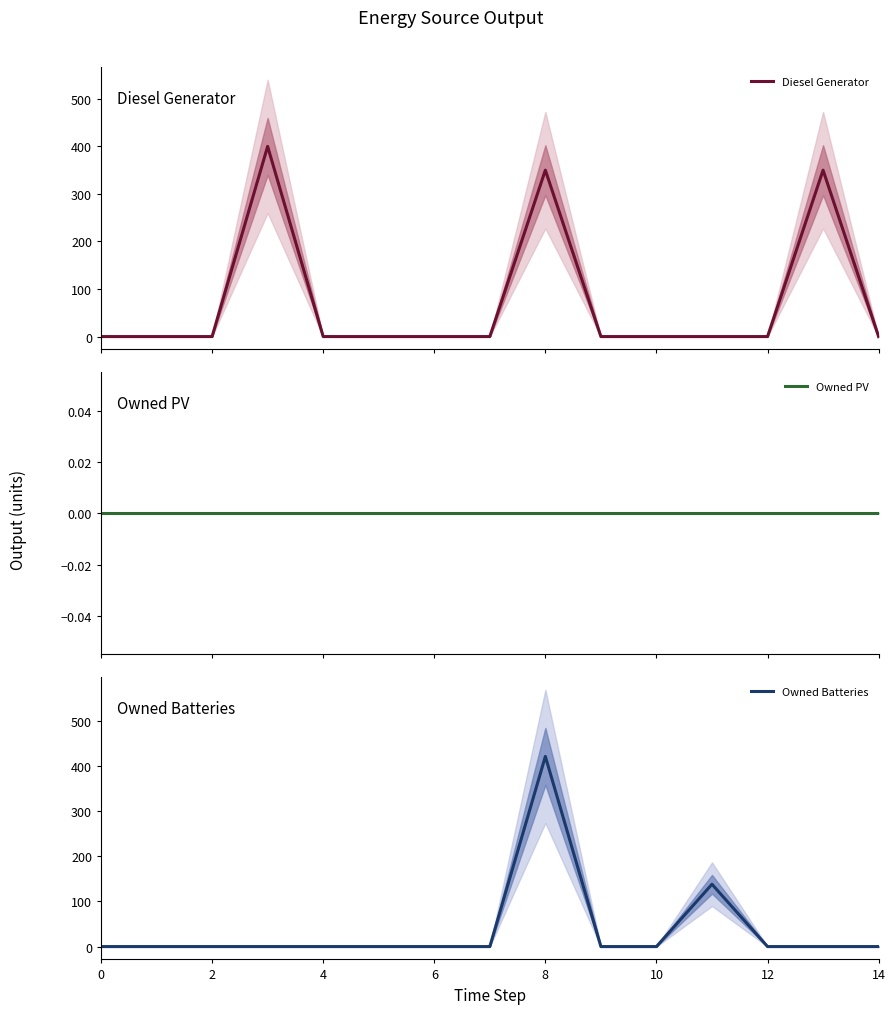

What are all the series names shown in the legend?

Diesel Generator, Owned PV, Owned Batteries